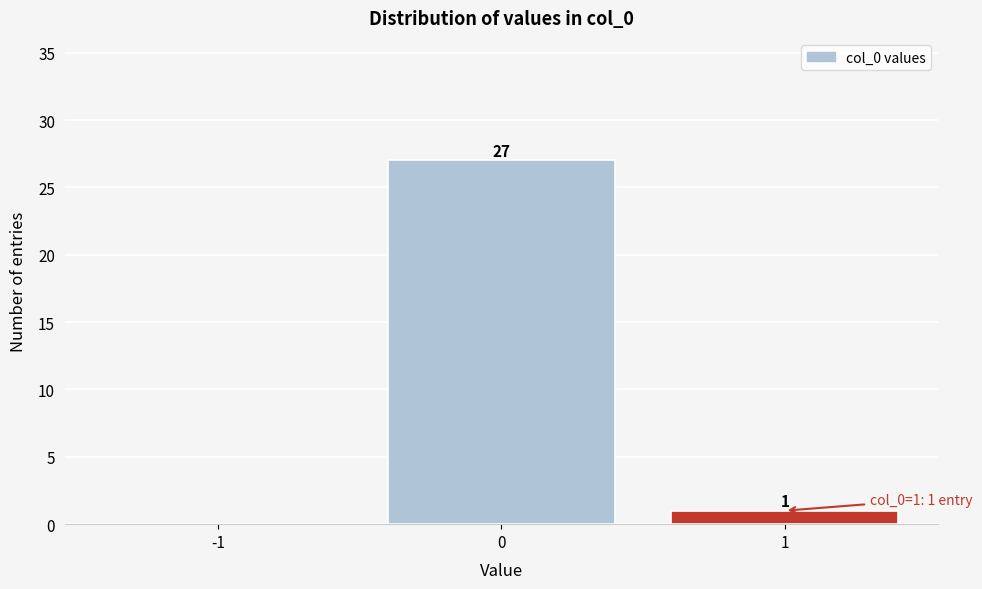

Reading right to left, transcribe all the data shown in this chart.

1=1	0=27	-1=0